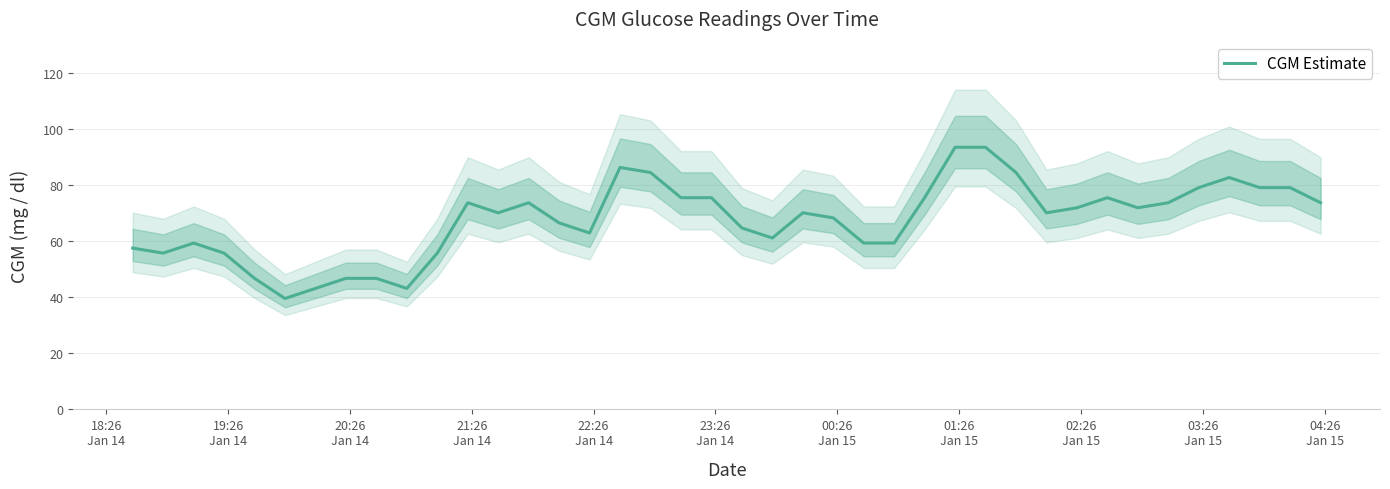

What is the highest value of the CGM Estimate series?

93.6